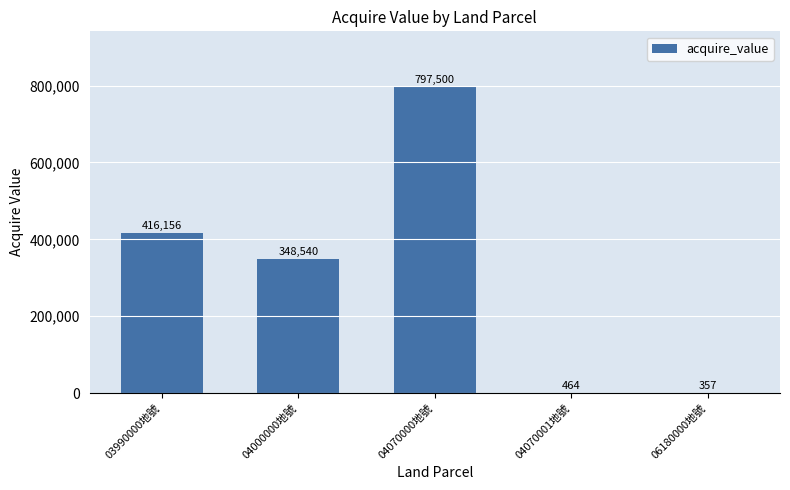

True or false: the data shows 464 at 04070001地號.

True